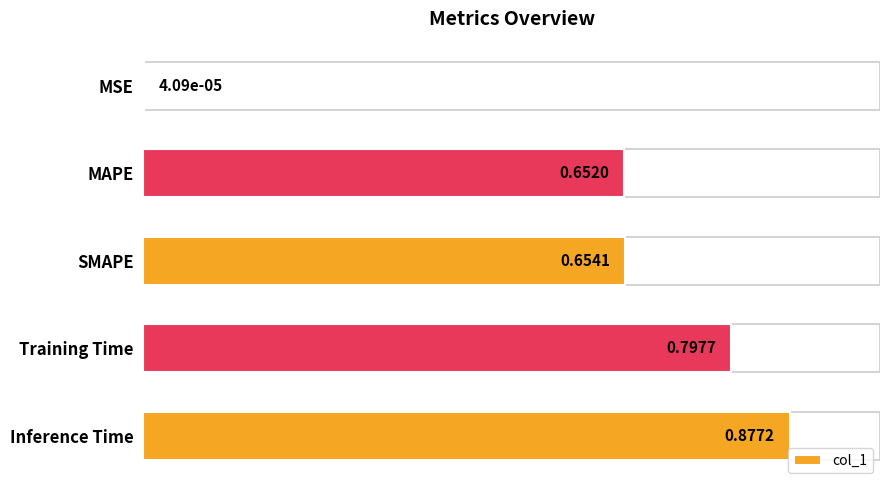

What is the change in value from SMAPE to Training Time?

+0.1